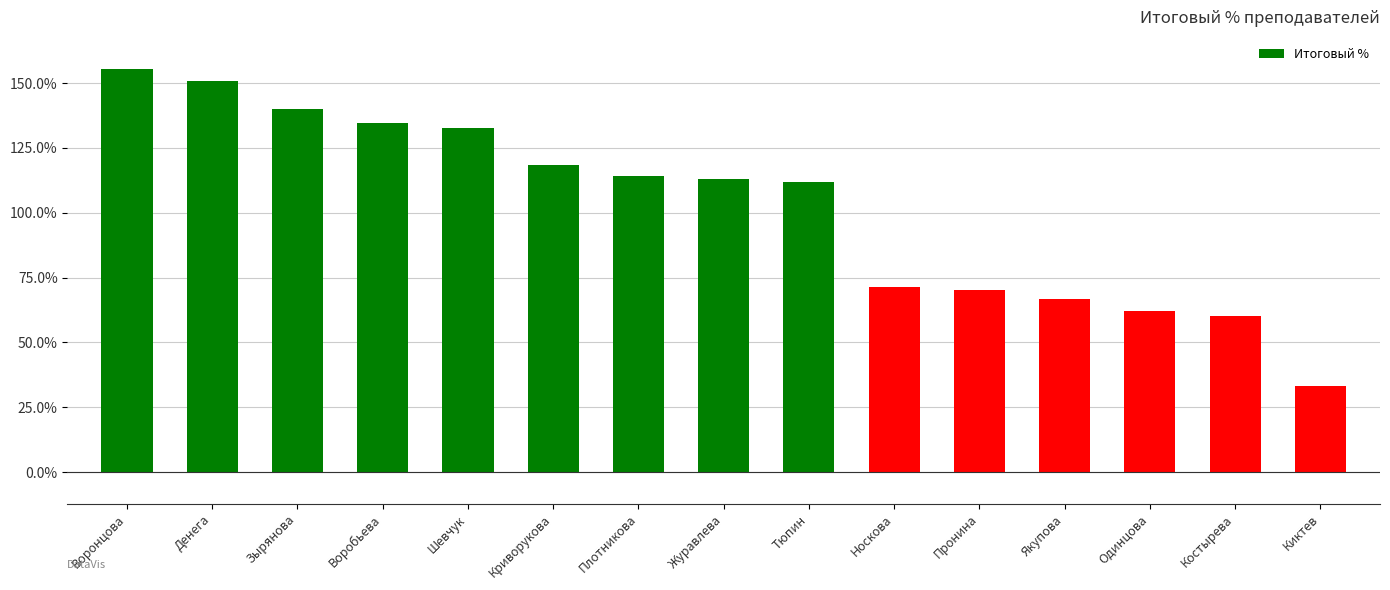

What is the approximate value at Шевчук?

132.8